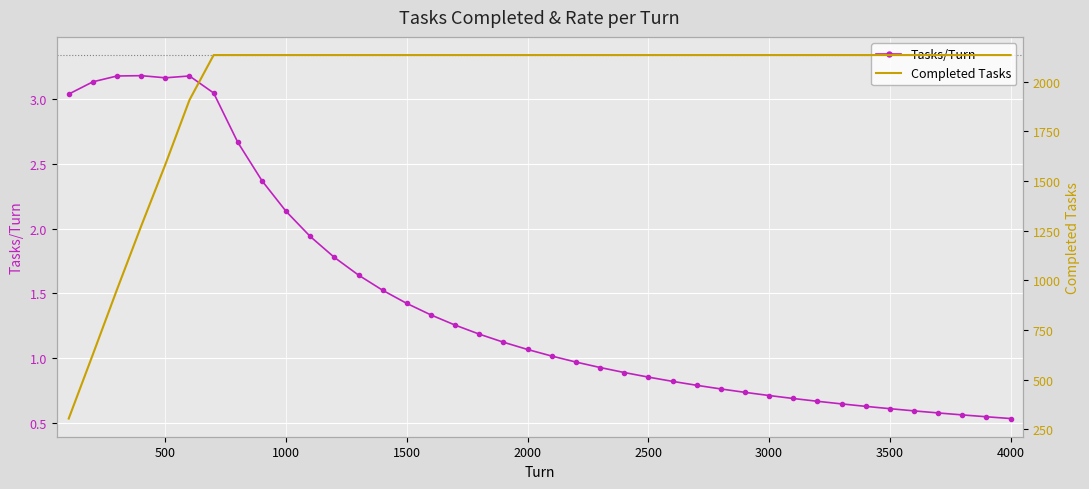

At how many categories does at least one series exceed 1602?

35